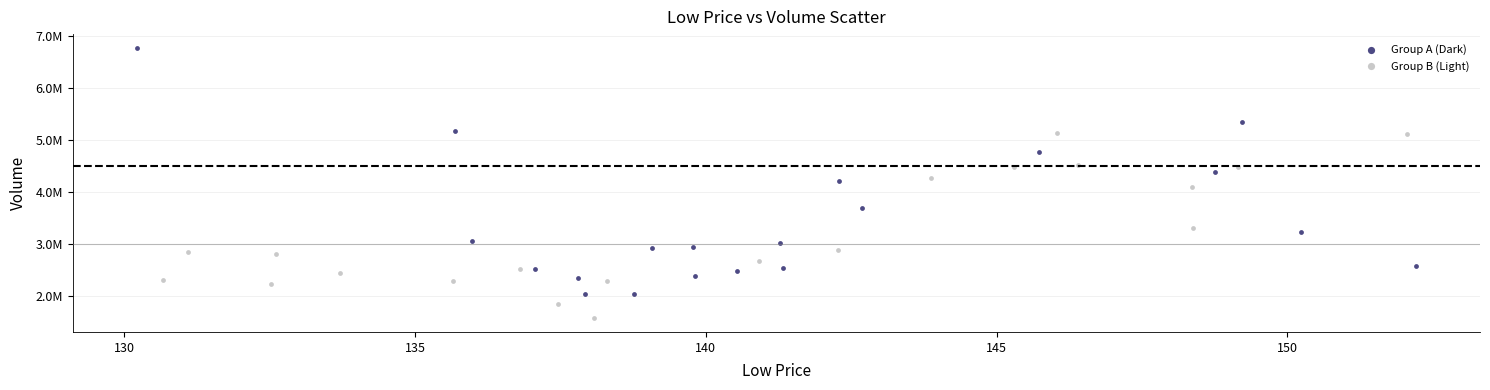

Which series has the widest spread of Y values?

Group A (Dark)